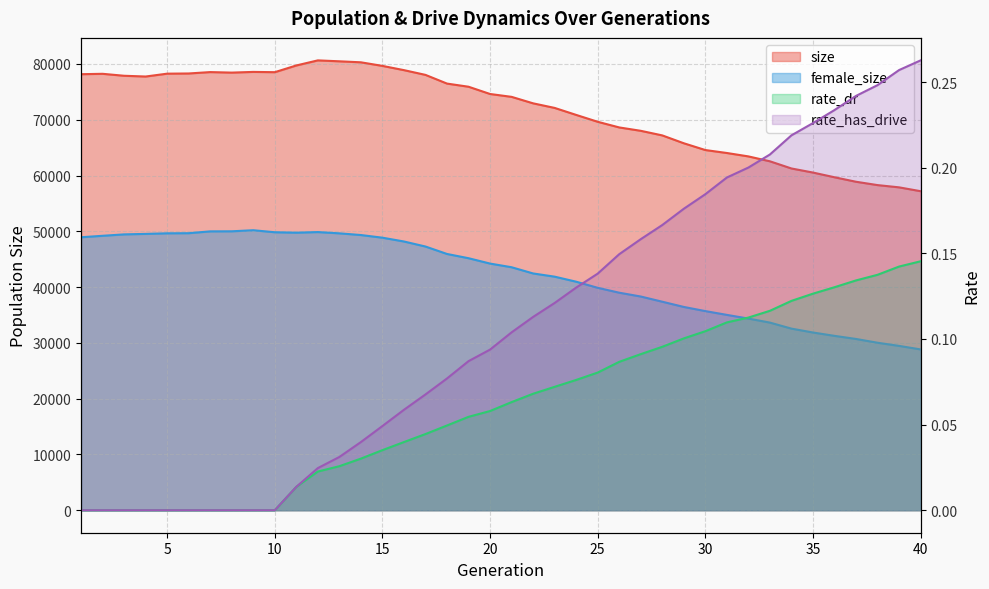

Does the chart display data point markers on the line(s)?

No